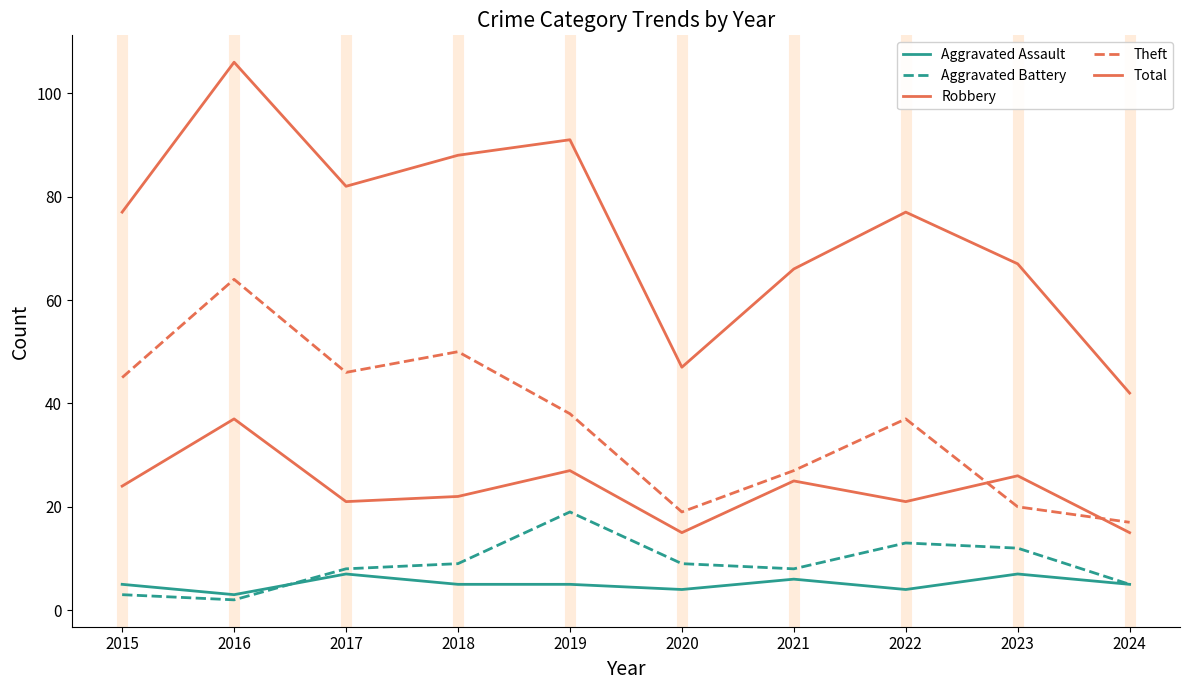

What is the greatest value displayed?

106